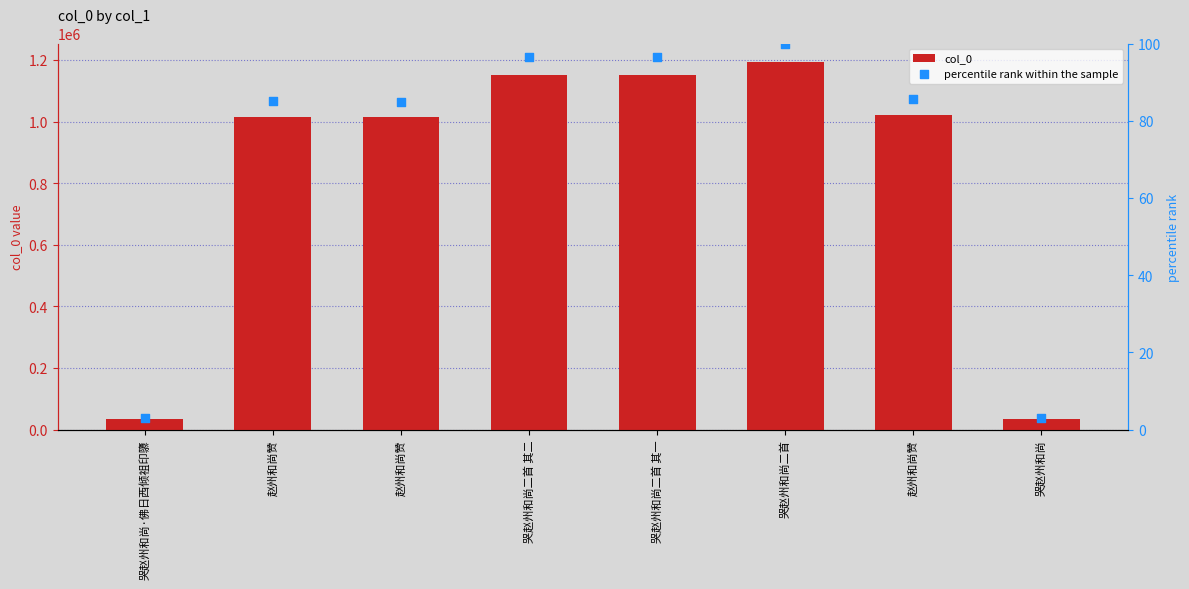

What are all the series names shown in the legend?

col_0, percentile rank within the sample